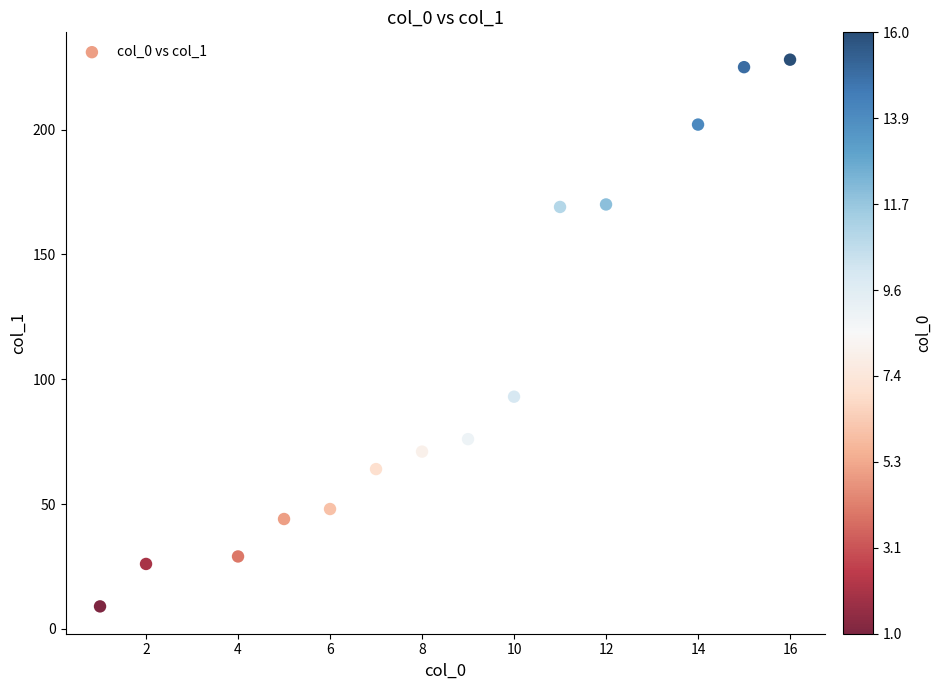

What is the range of X values (max minus min)?

15